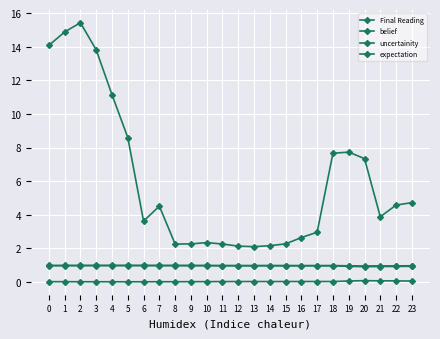

Is this an area chart (filled region under the line)?

No